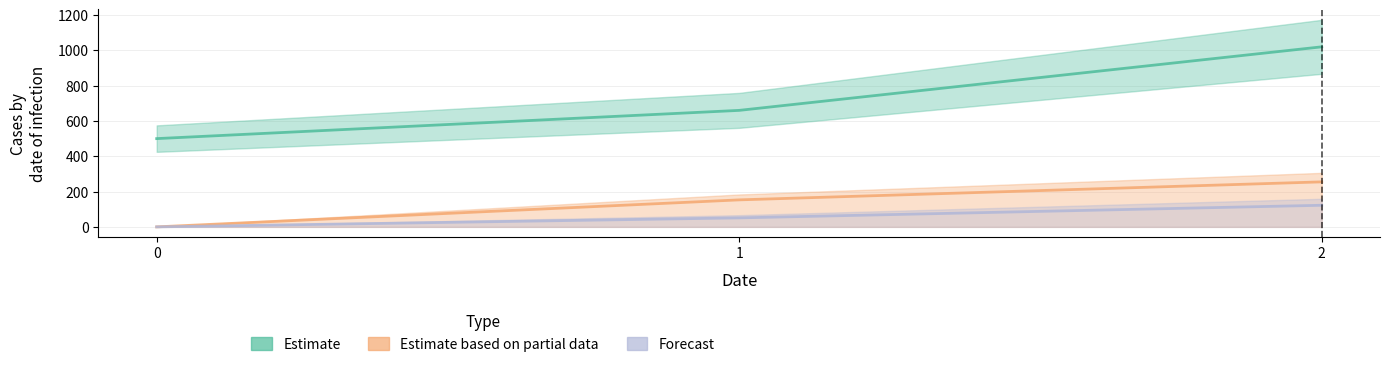

Which series has the widest spread of values?

Estimate